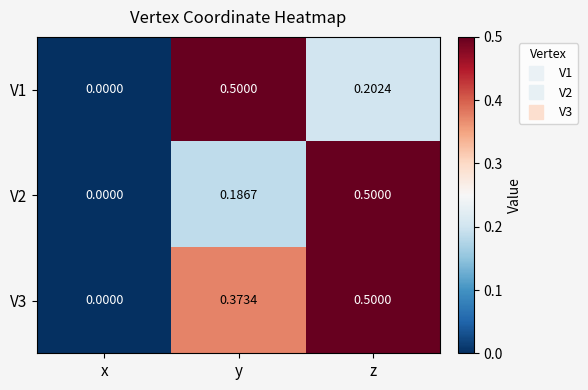

Count the number of categories in the chart.

3